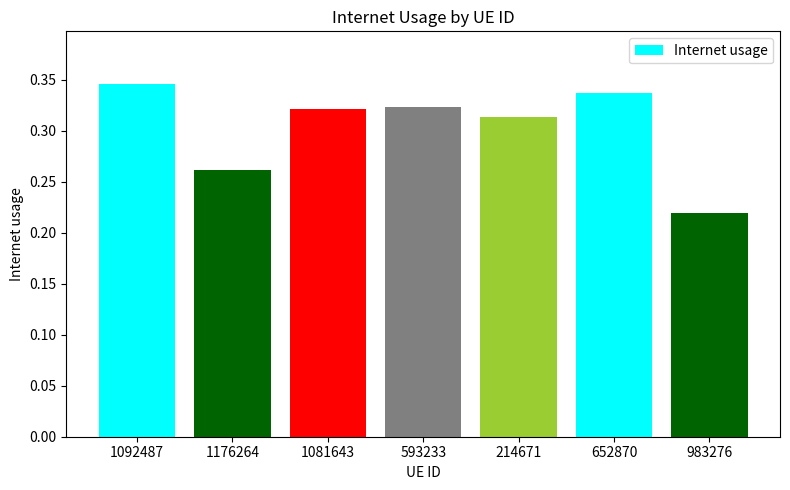

What is the label of the 7th bar from the right?

1092487